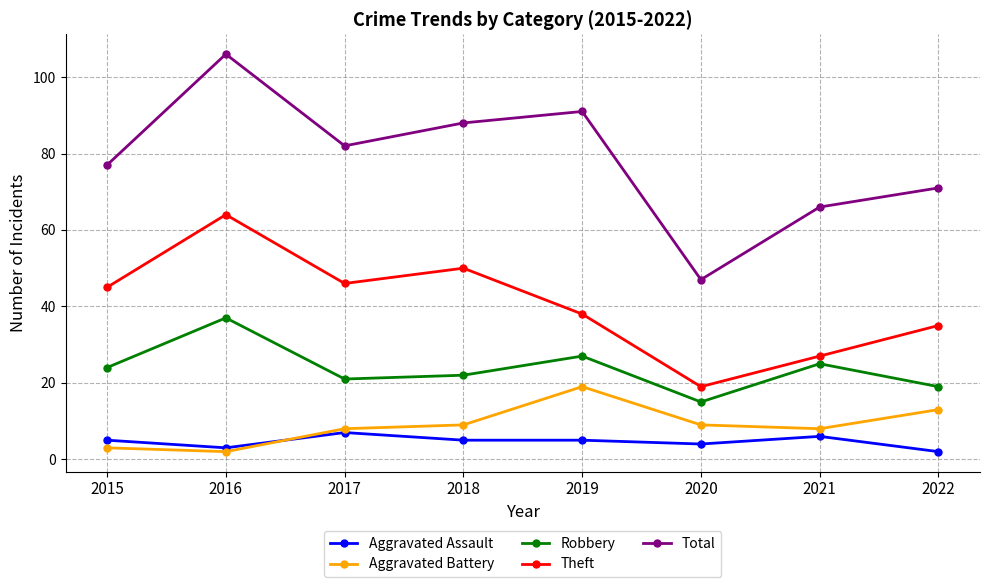

At 2016, list the series in order from smallest to largest.

Aggravated Battery, Aggravated Assault, Robbery, Theft, Total